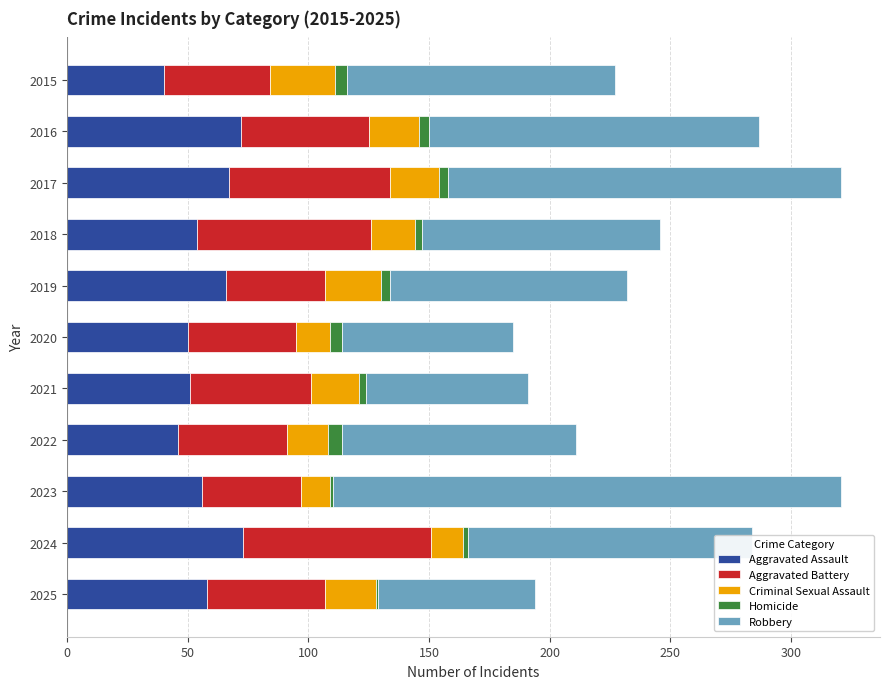

Is it true that Aggravated Assault equals 66 at 2019?

True